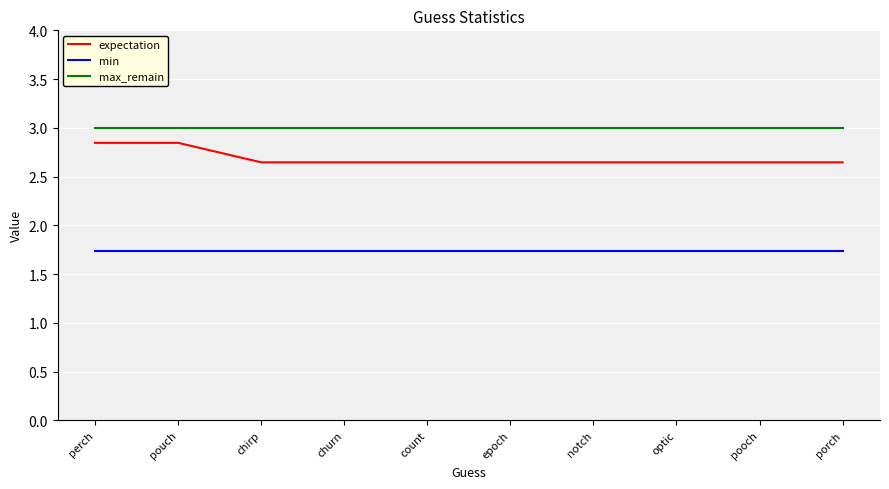

What position from the left is pooch?

9